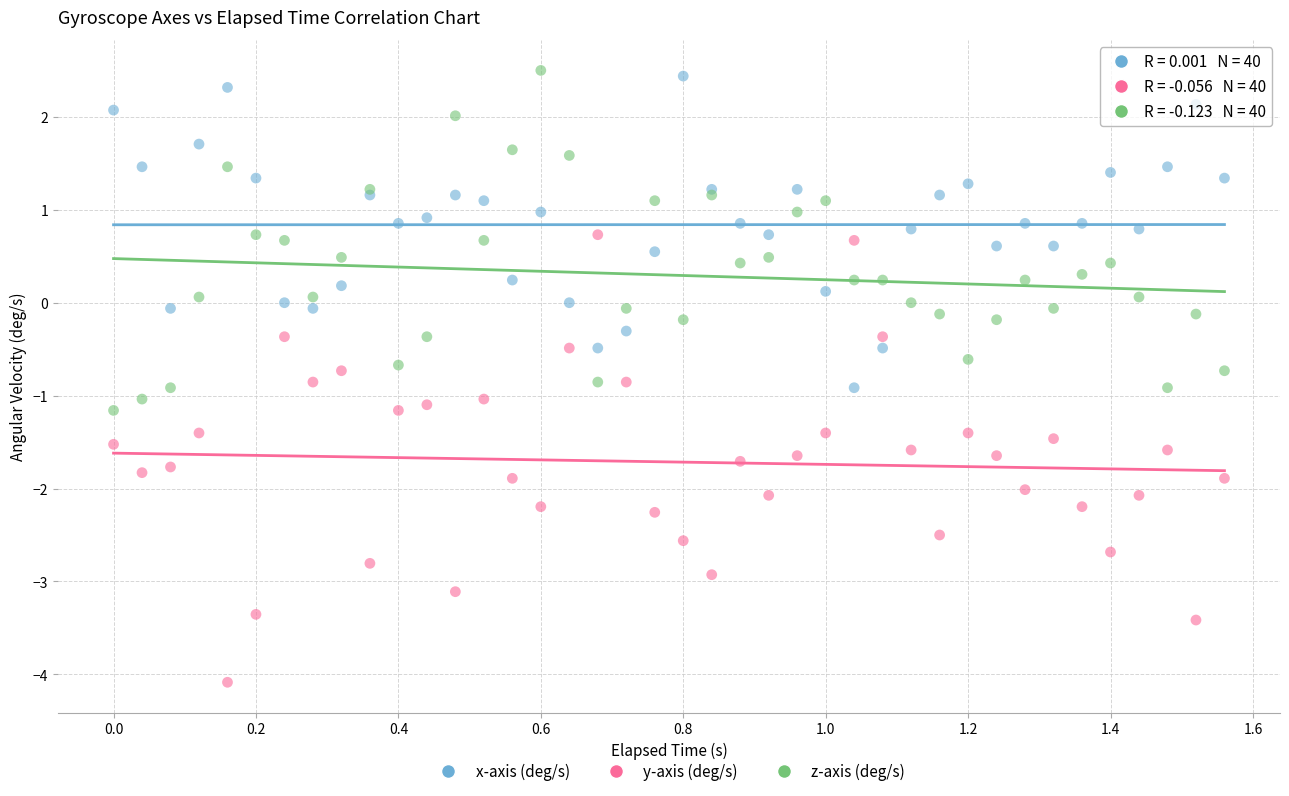

What are all the series names shown in the legend?

x-axis (deg/s), y-axis (deg/s), z-axis (deg/s)